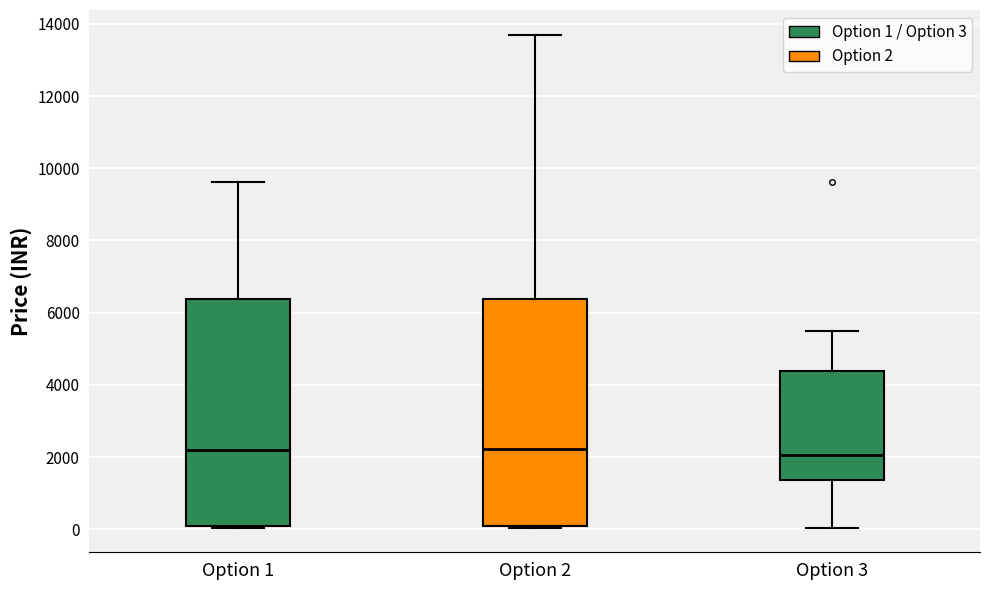

Where is the upper edge of the box for Option 2 on the y-axis? The values are not printed on the chart, so give them approximately, as read against the axis.

6400